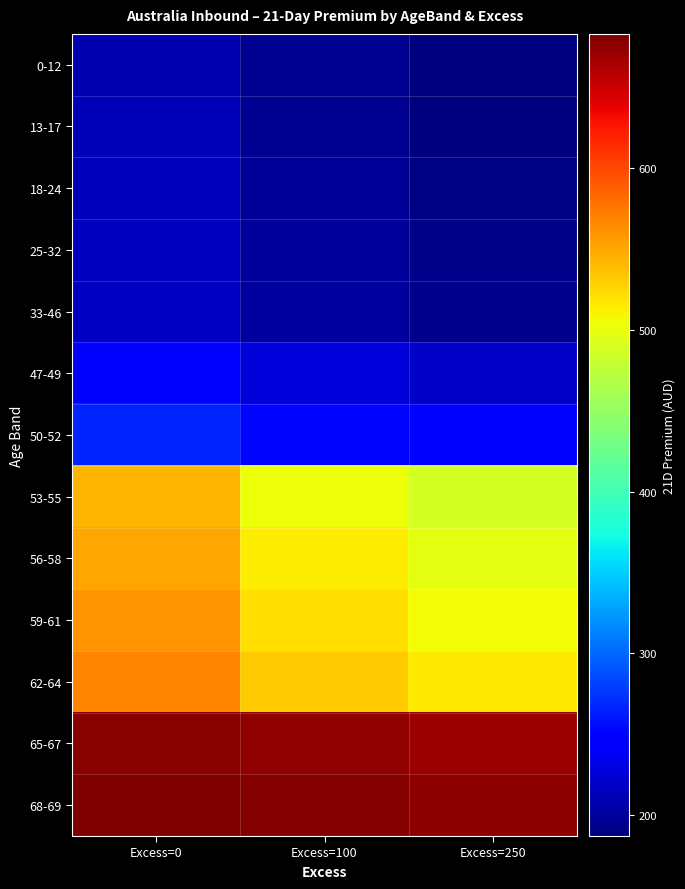

Rank the series at Excess=250 from highest to lowest value.

68-69, 65-67, 62-64, 59-61, 56-58, 53-55, 50-52, 47-49, 33-46, 25-32, 18-24, 13-17, 0-12